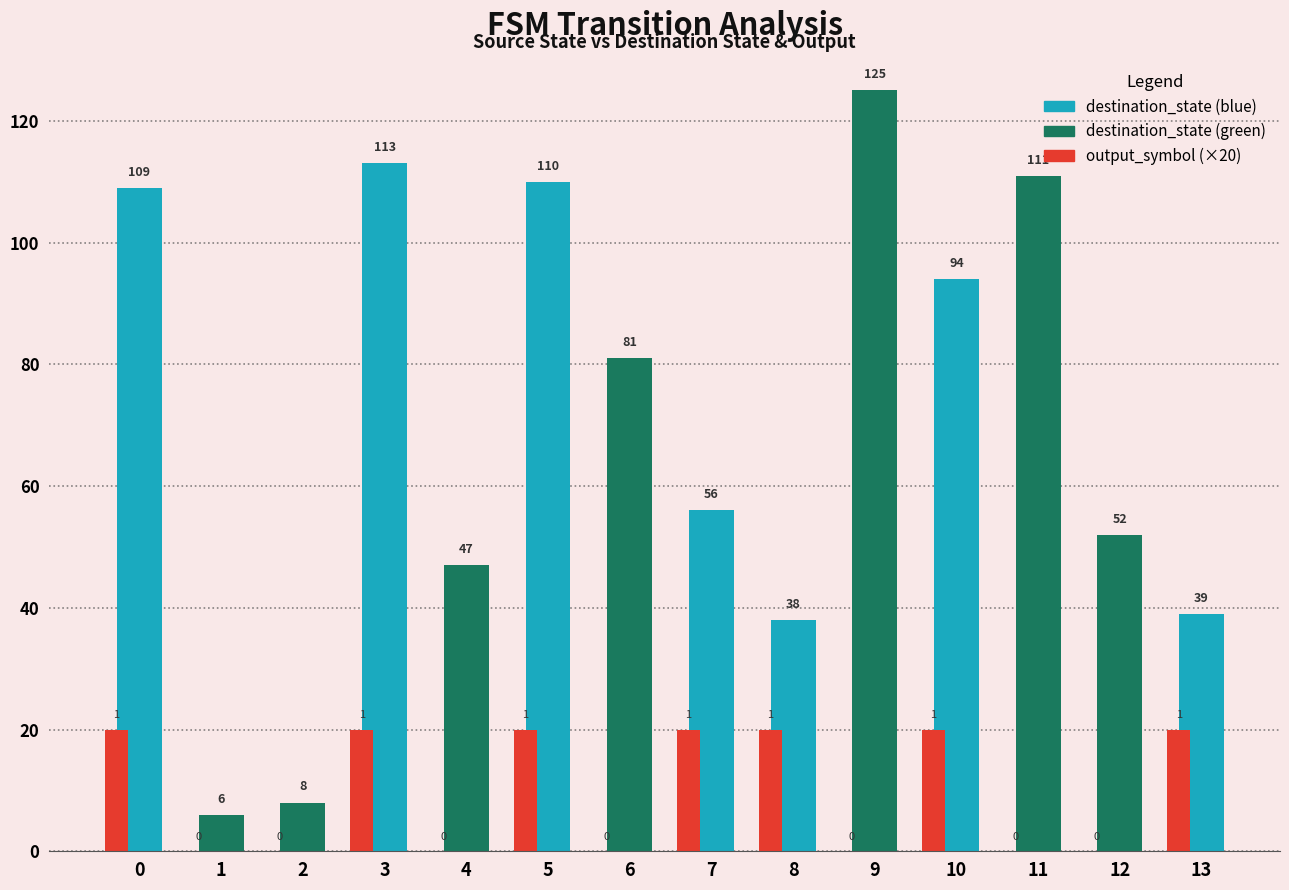

Which series changed the most between 5 and 7?

destination_state